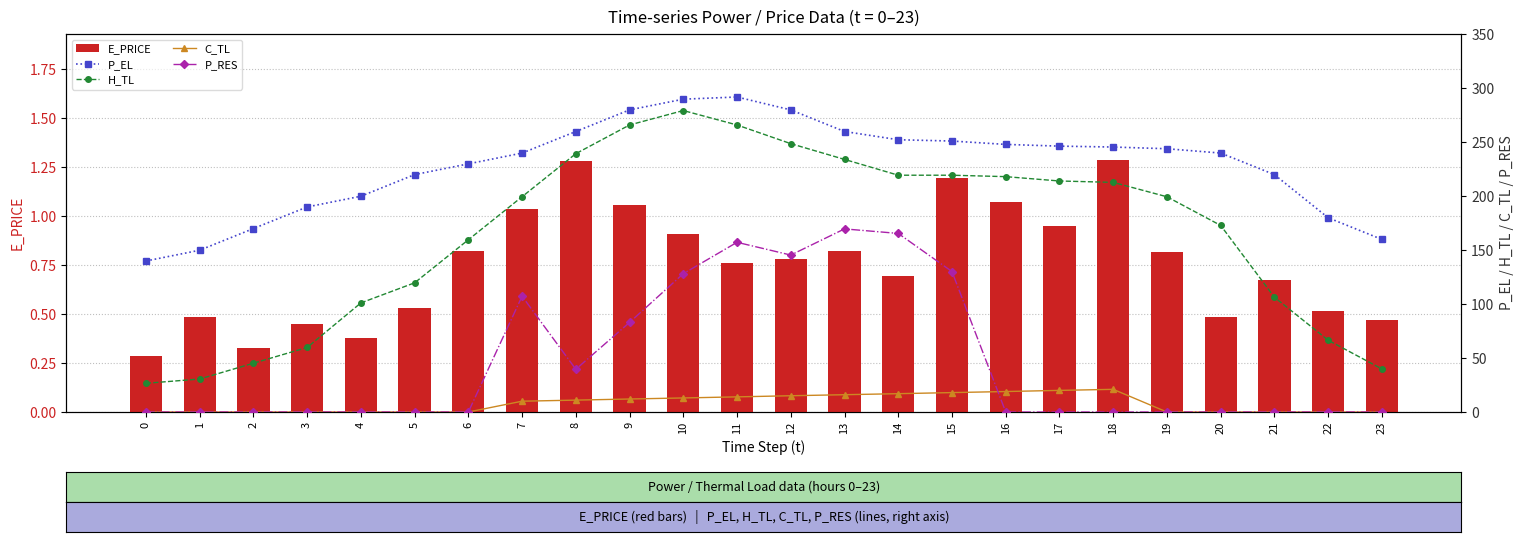

How many data points in H_TL are less than 199?

11